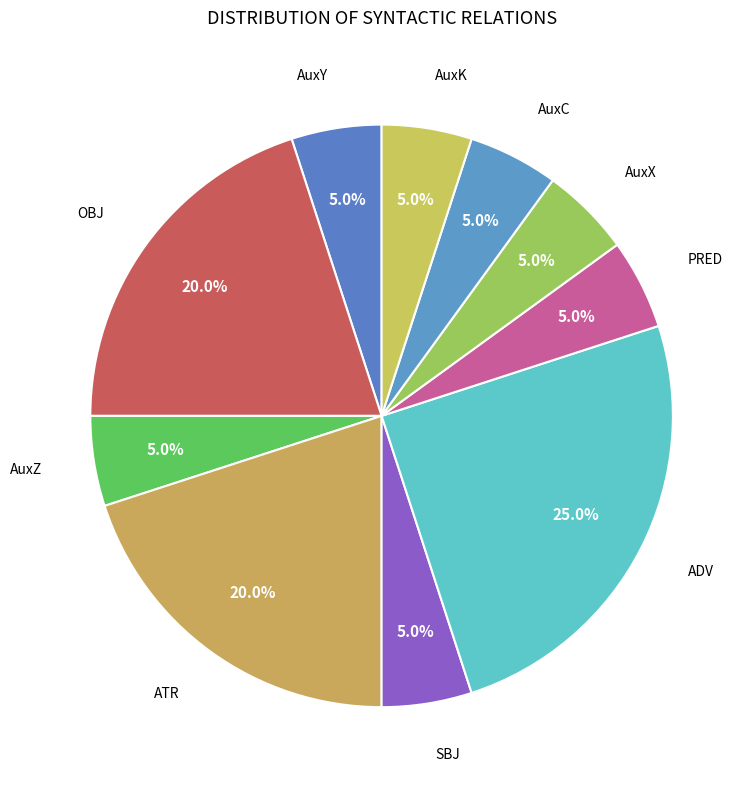

To the nearest percent, what is the difference between the largest and smallest slice percentages?

20%